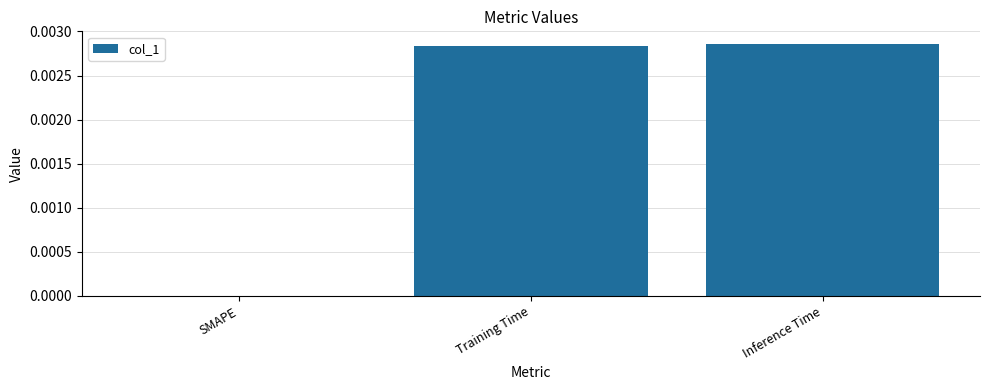

How many categories are shown in the chart?

3